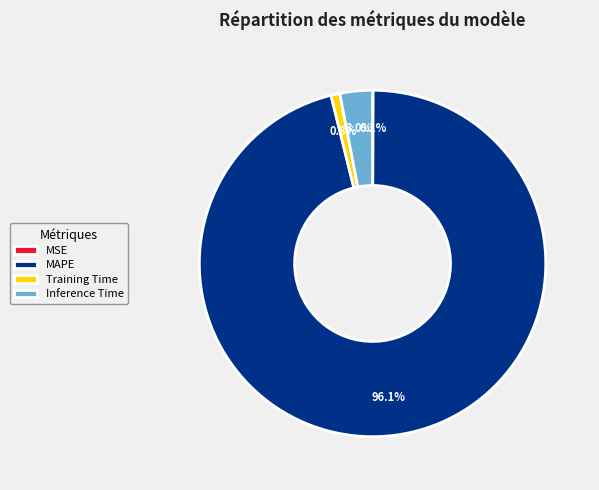

What percentage is NOT represented by Training Time?

99.2%